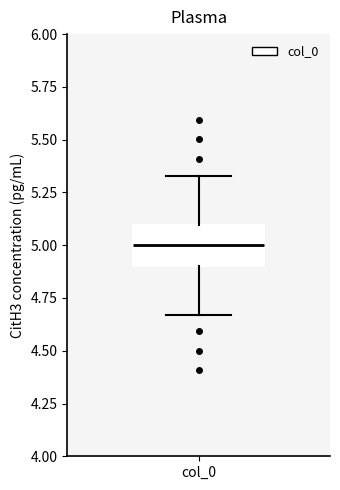

Transcribe this box plot: give where the median line is, the range the box spans, and where the two whiskers end, as read against the y-axis. The values are not printed on the chart, so give them approximately, as read against the axis.

median 5.00, box 4.90 to 5.10, whiskers 4.65 to 5.35